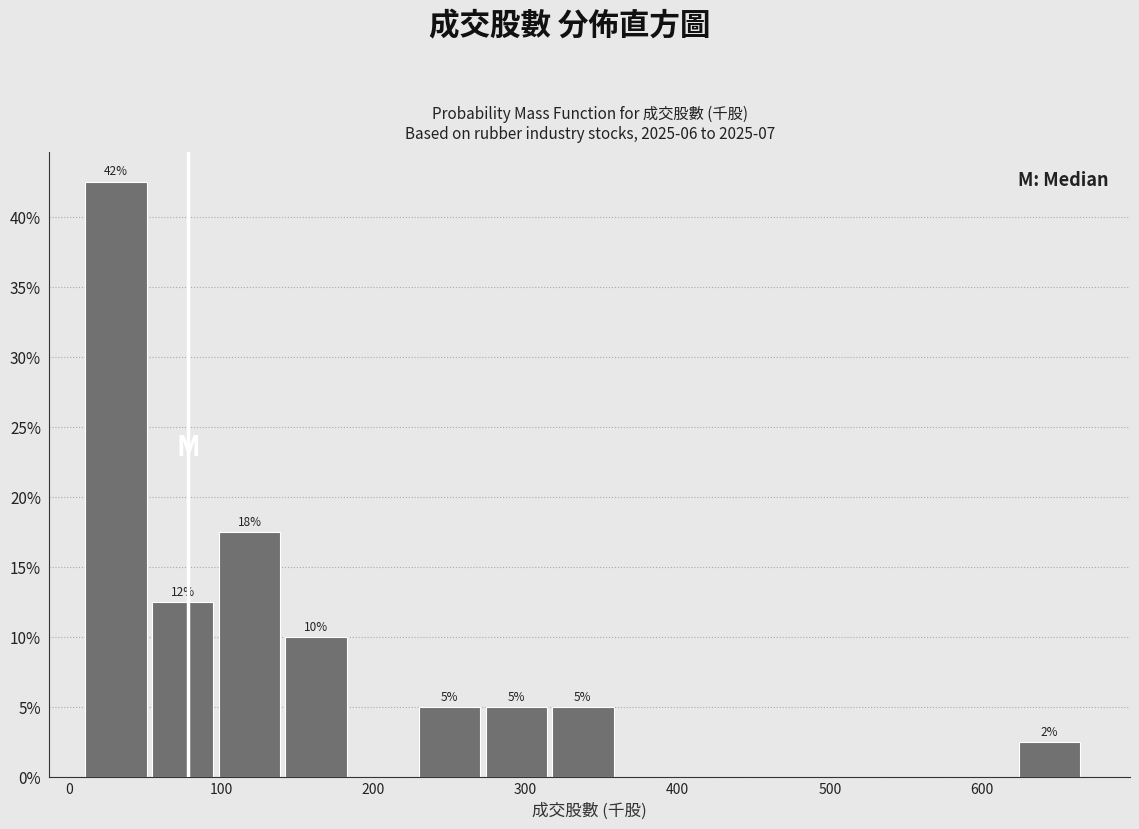

Over which range of the x-axis is the bar tallest?

10 to 50